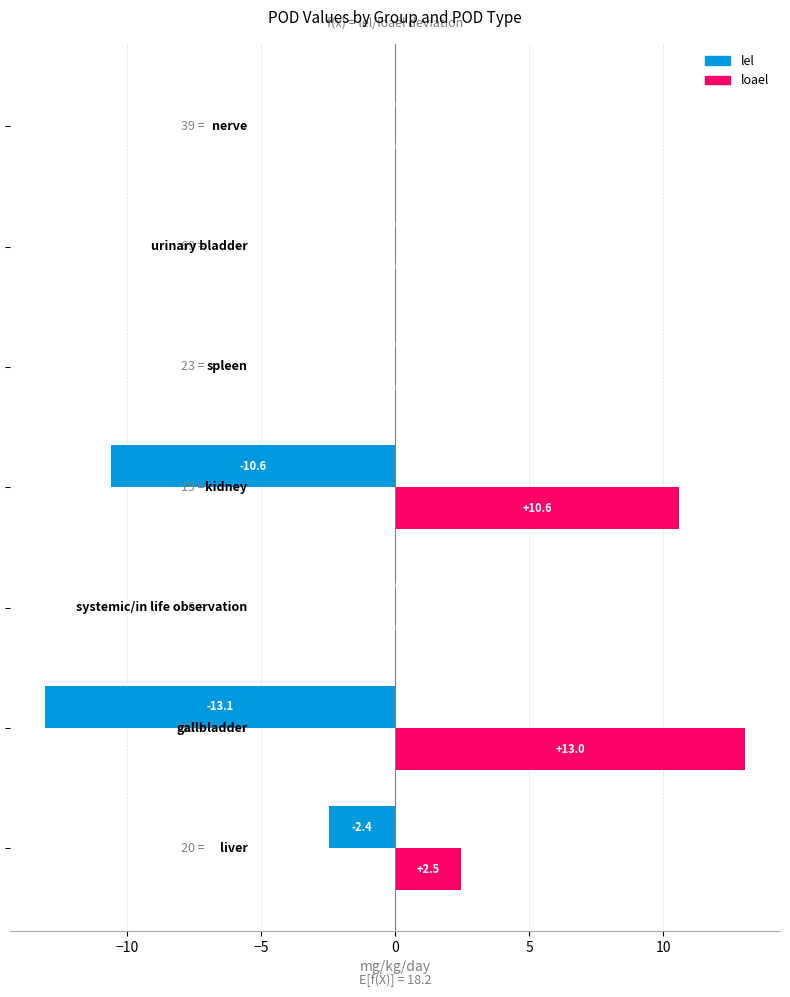

What is the sum of all lel values?

-26.1